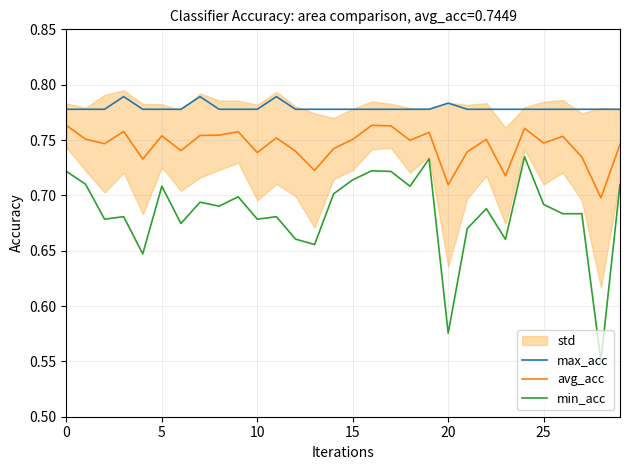

True or false: max_acc and min_acc intersect in this chart.

False